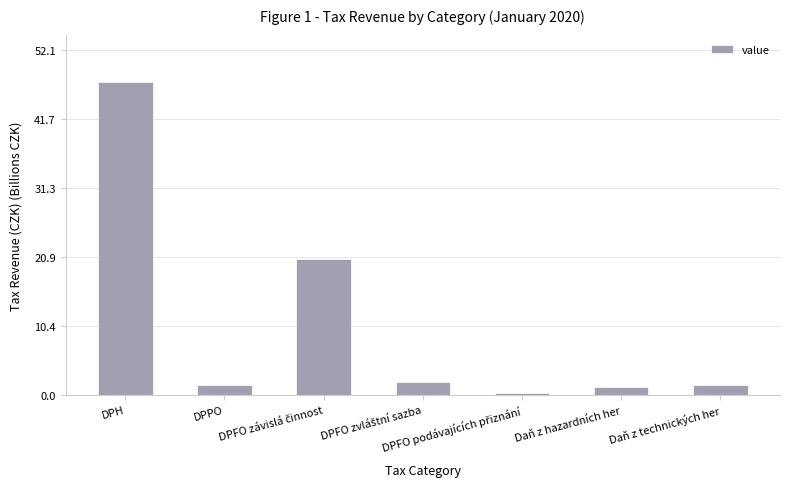

Reading right to left, extract all data points from this chart.

1.5	1.2	0.4	2.0	20.6	1.5	47.4